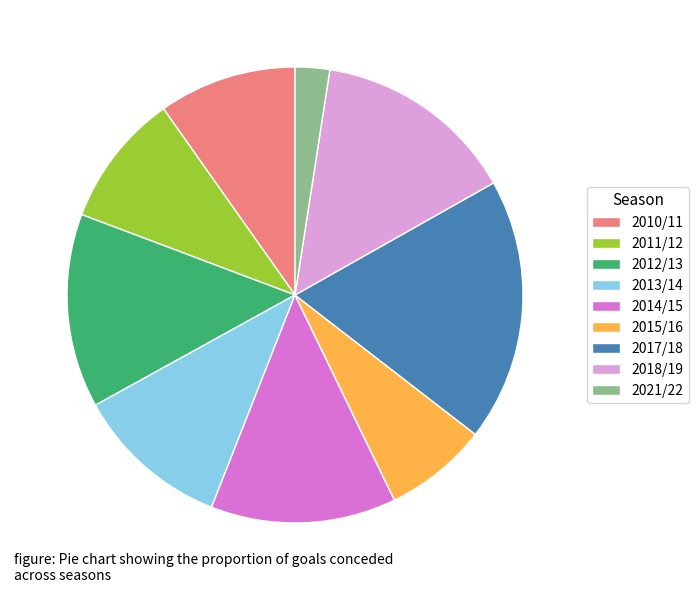

Is it true that 2018/19 is 14% of the pie?

True